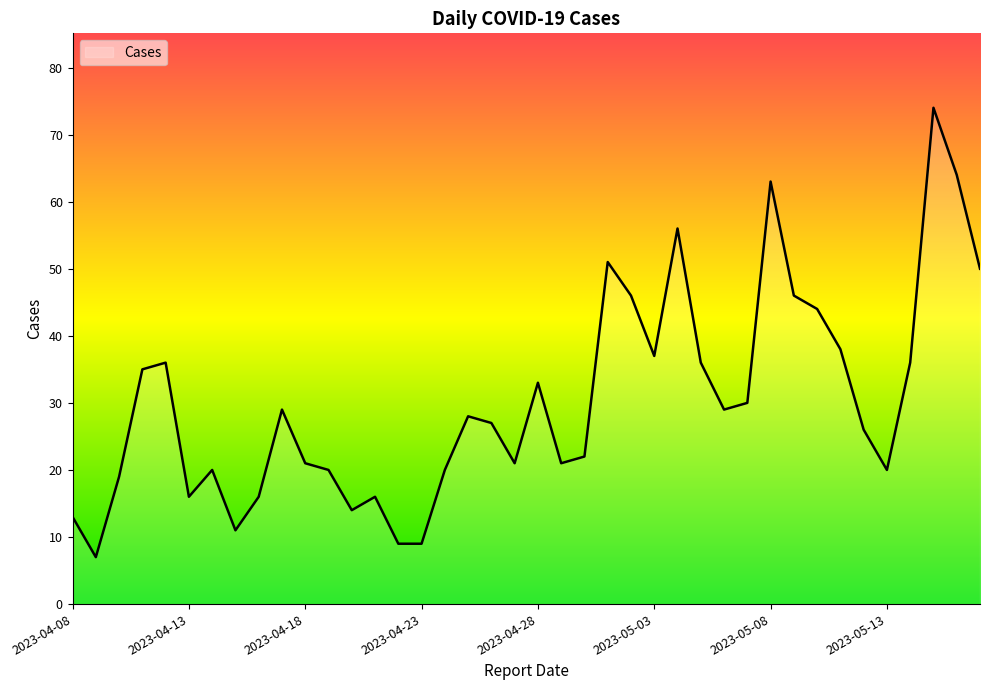

What is the sum of all values?

1209